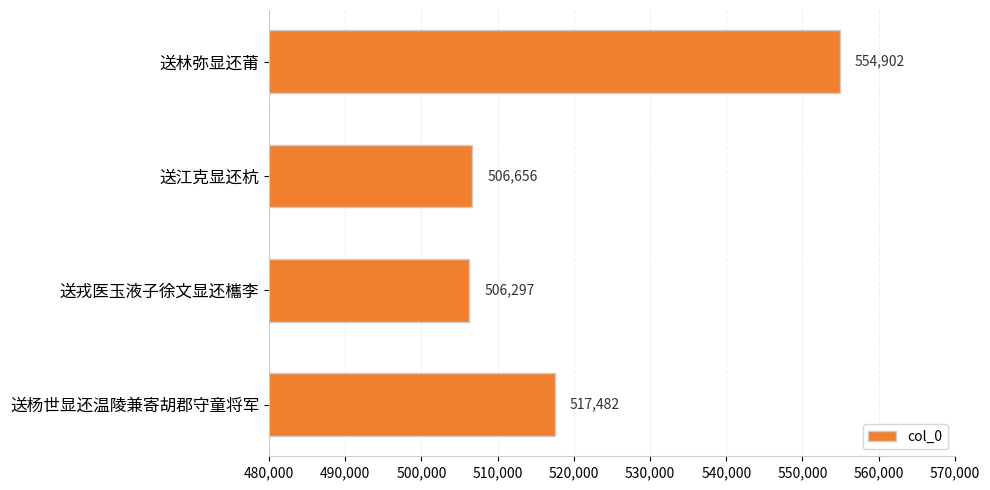

What is the label of the 2nd bar from the bottom?

送戎医玉液子徐文显还欈李